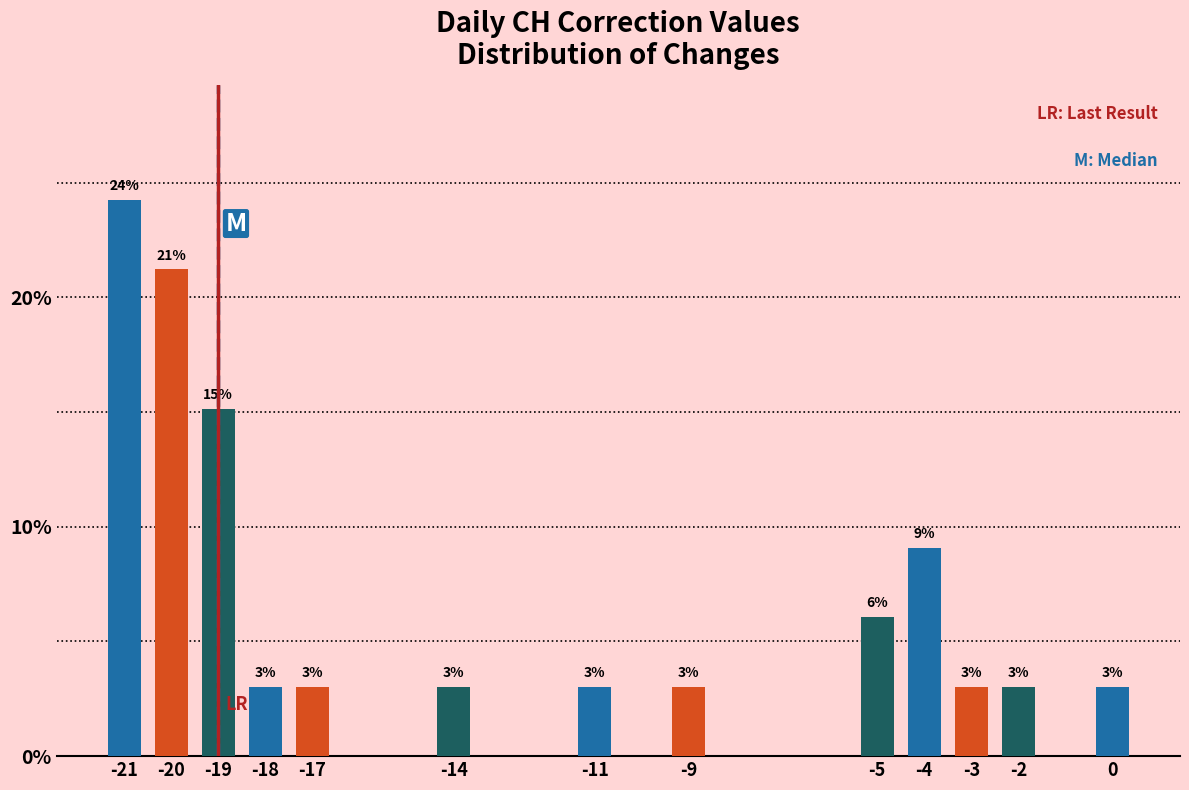

What is the greatest value displayed?

24.2